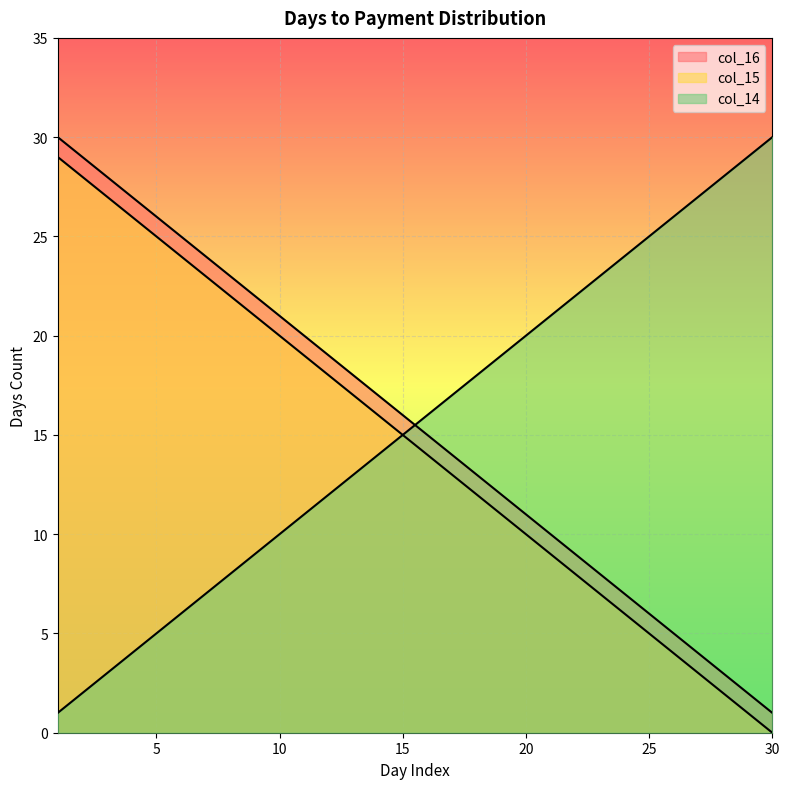

The col_16 series shows 7 at 28. True or false?

False